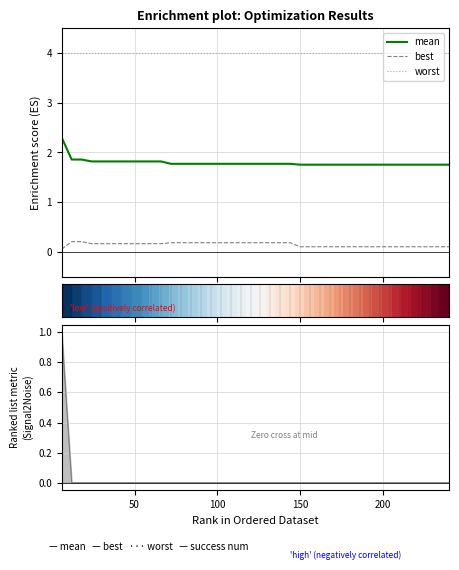

True or false: mean and worst cross at least once.

False